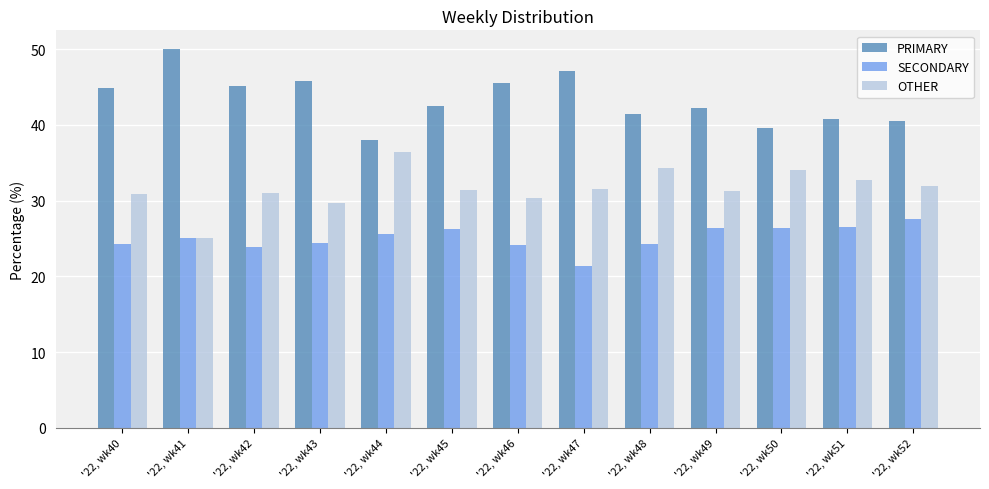

Which label corresponds to the largest value in the chart?

'22, wk41